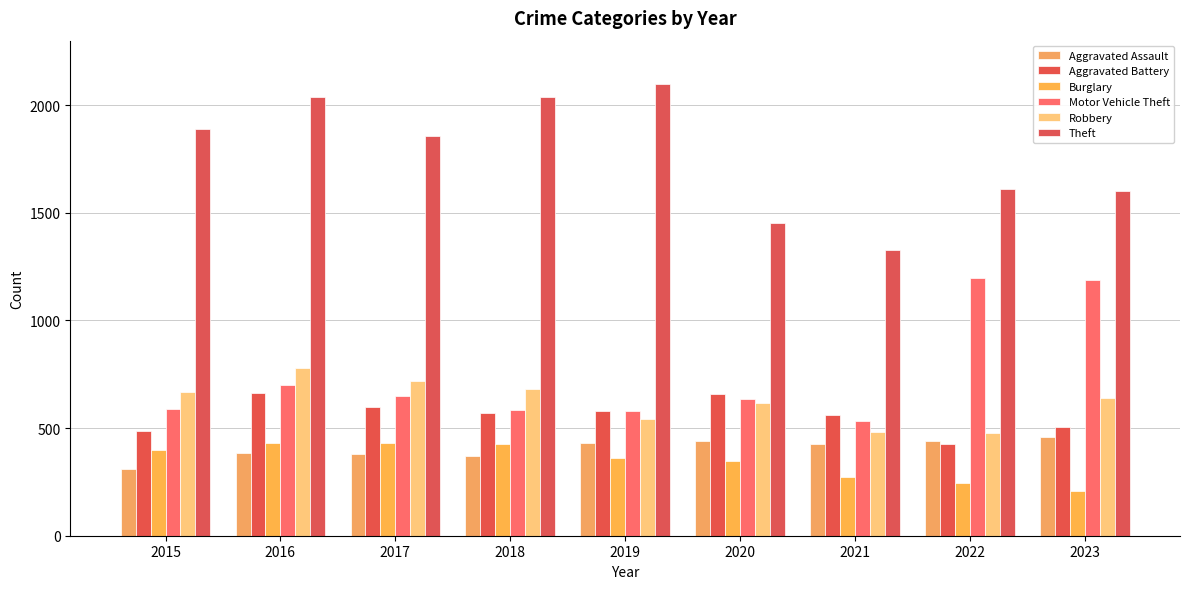

What are all the series names shown in the legend?

Aggravated Assault, Aggravated Battery, Burglary, Motor Vehicle Theft, Robbery, Theft